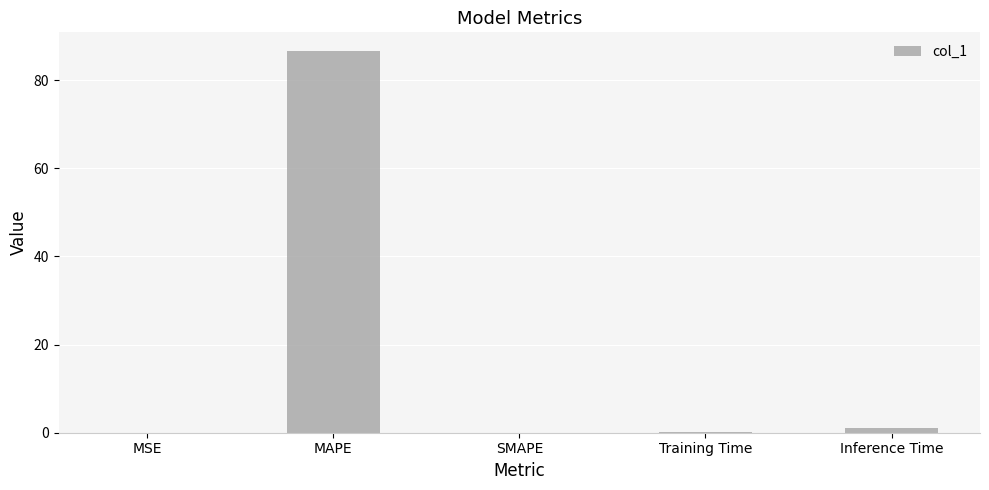

The chart shows a value of 1.1 at Inference Time. True or false?

True